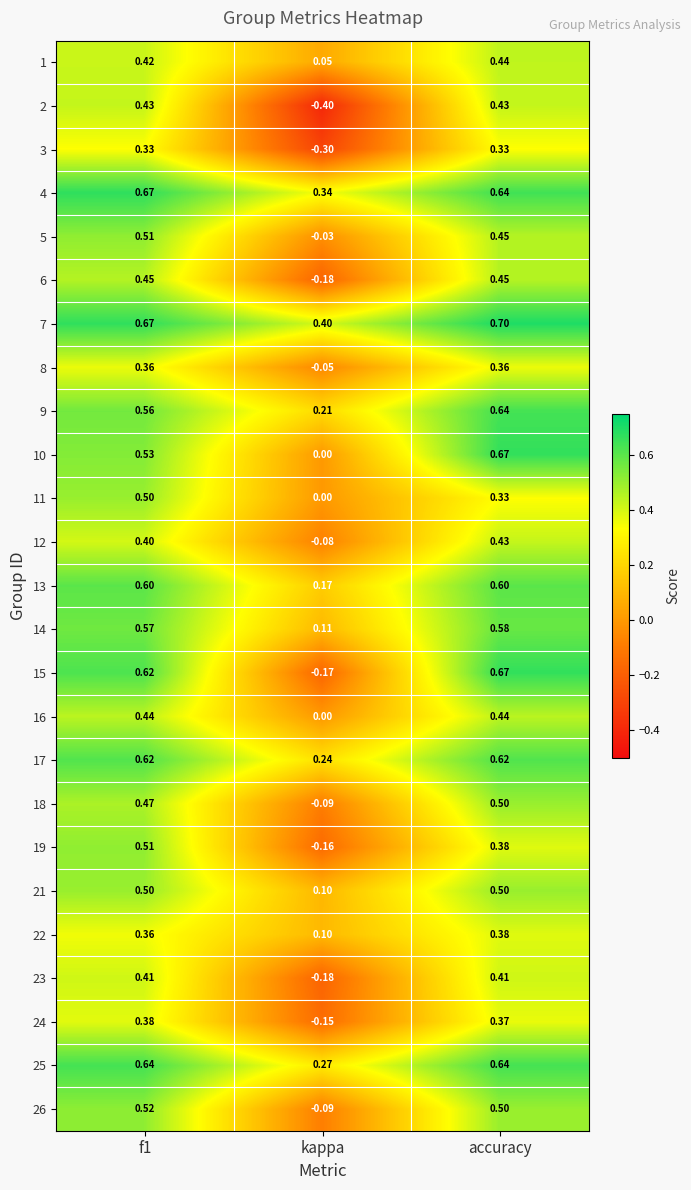

Which series has the widest spread of values?

15